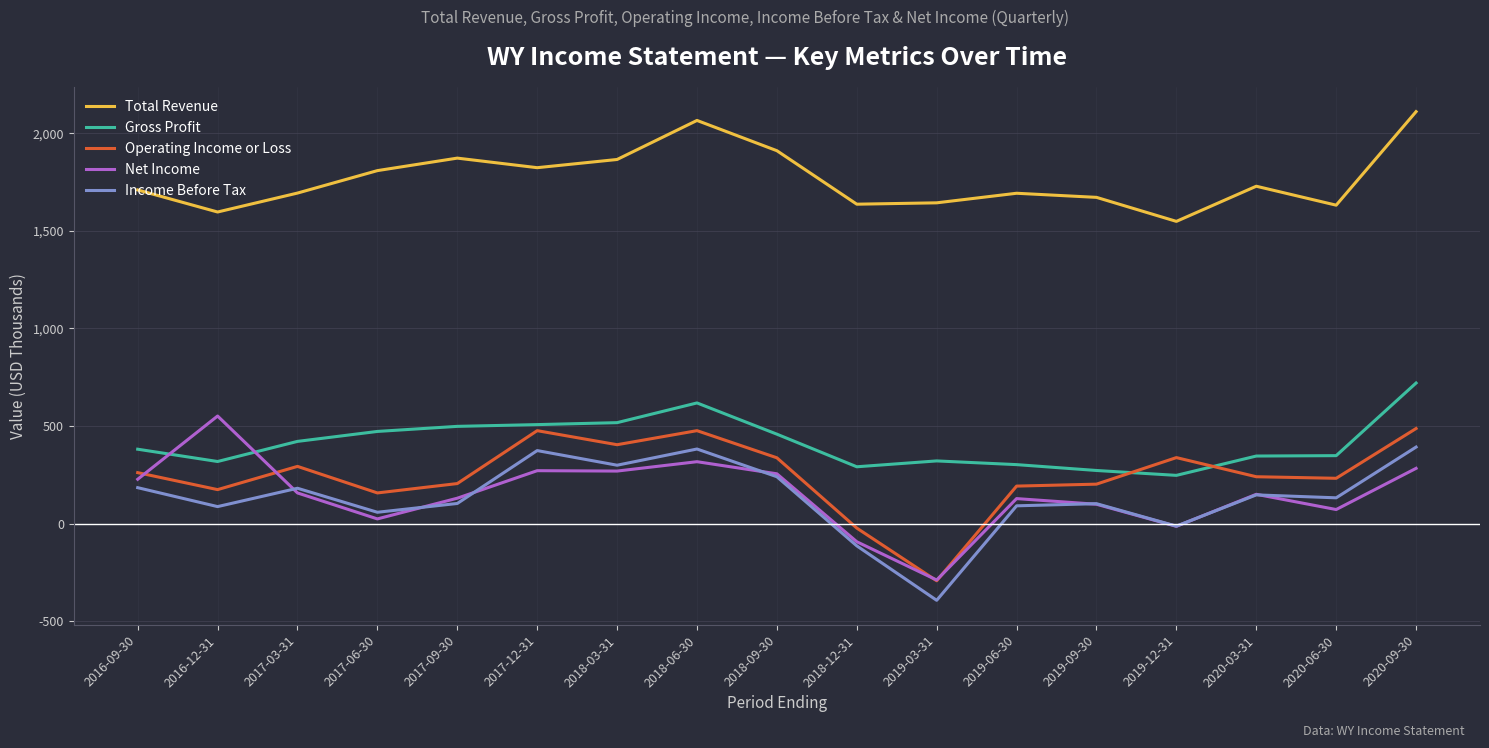

Which category has the lowest value across all series?

2019-03-31